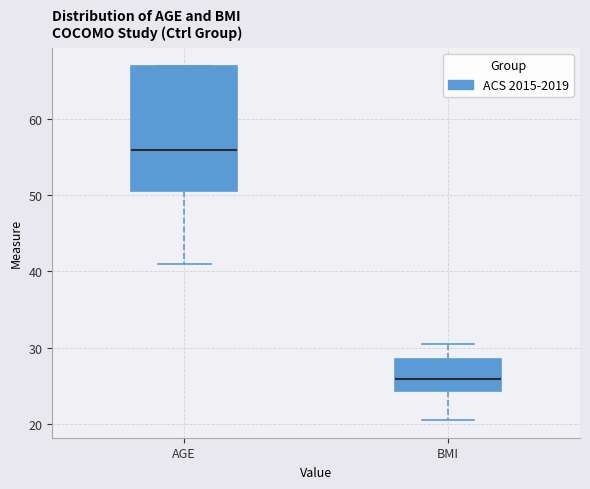

Which box's median line is the lowest?

BMI